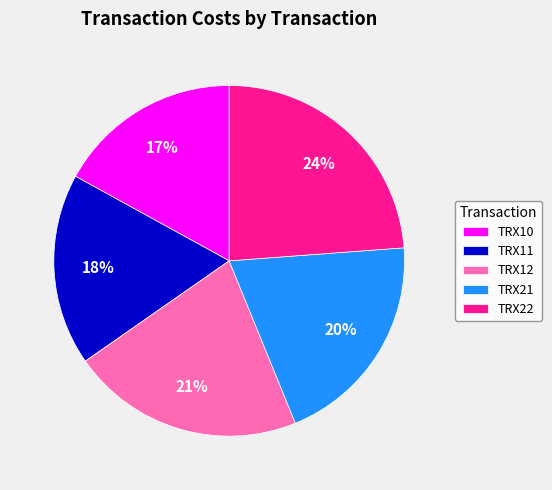

To the nearest percent, what is the difference between the TRX22 and TRX21 slice percentages?

4%